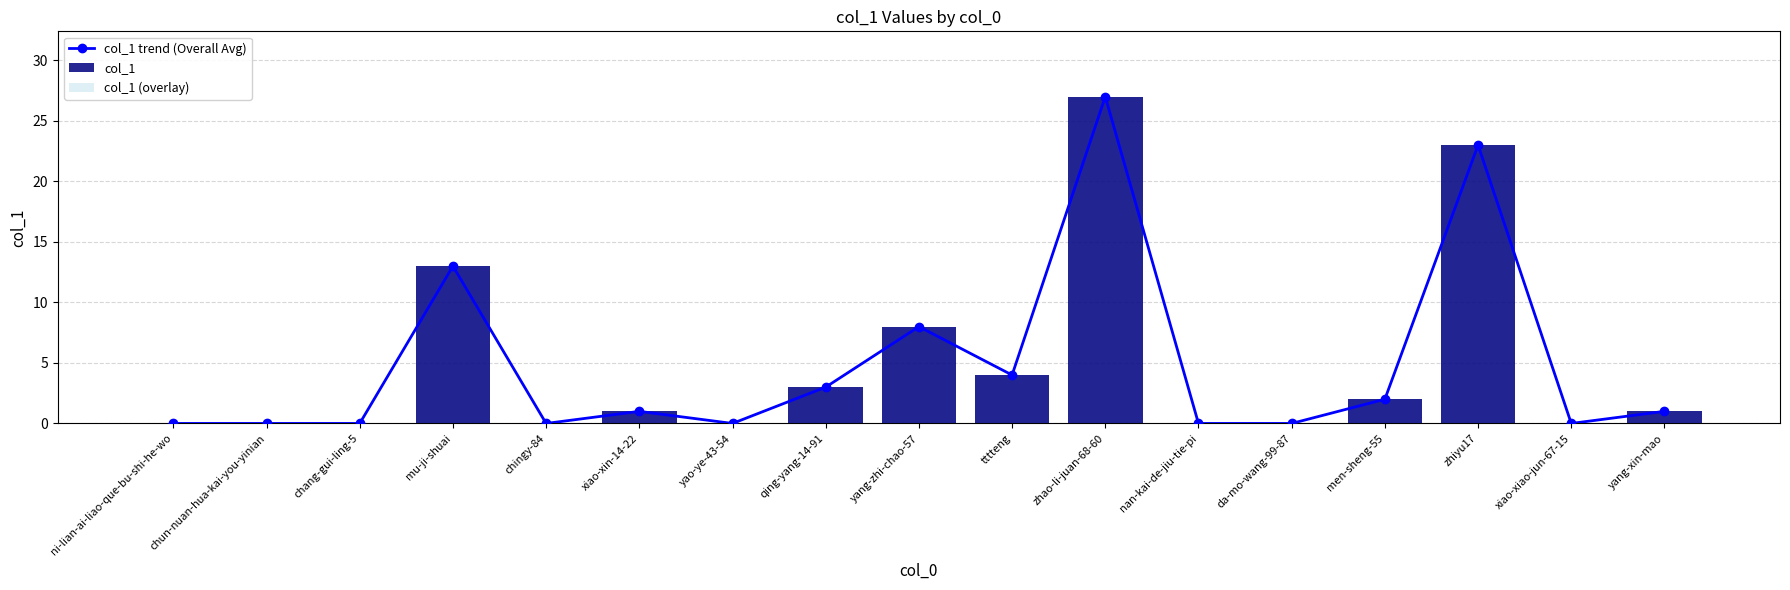

What is the difference between the maximum and minimum values in the col_1 (overlay) series?

27